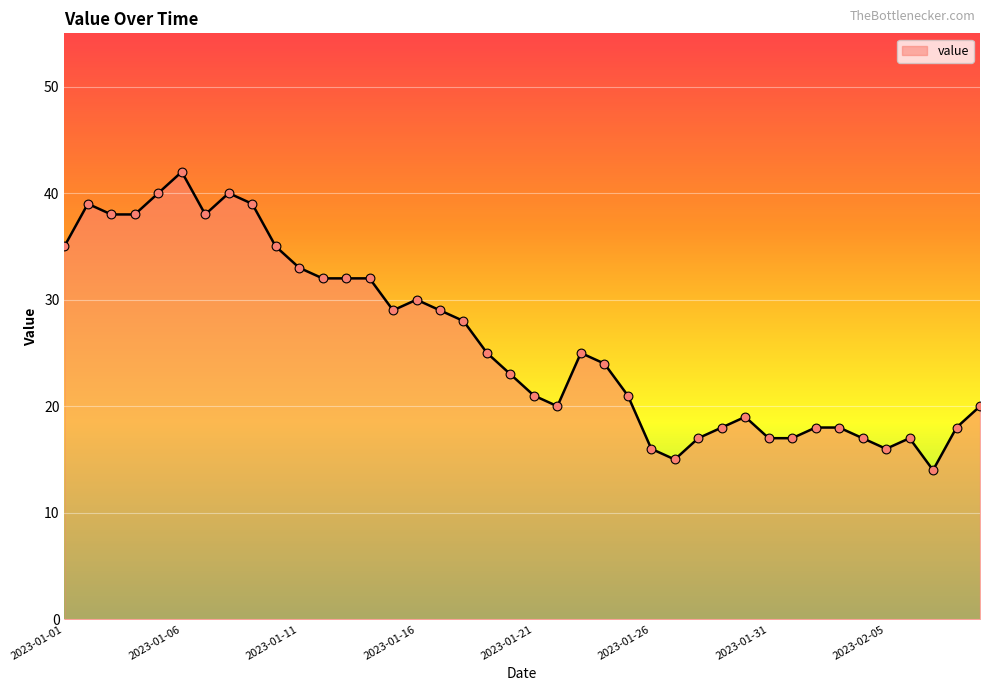

What is the smallest value displayed?

14